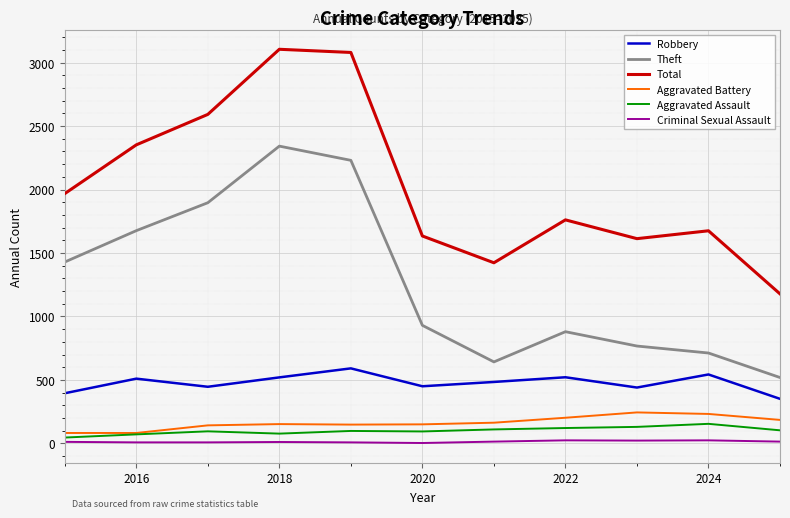

True or false: Criminal Sexual Assault has more than 0 interior local peaks.

True